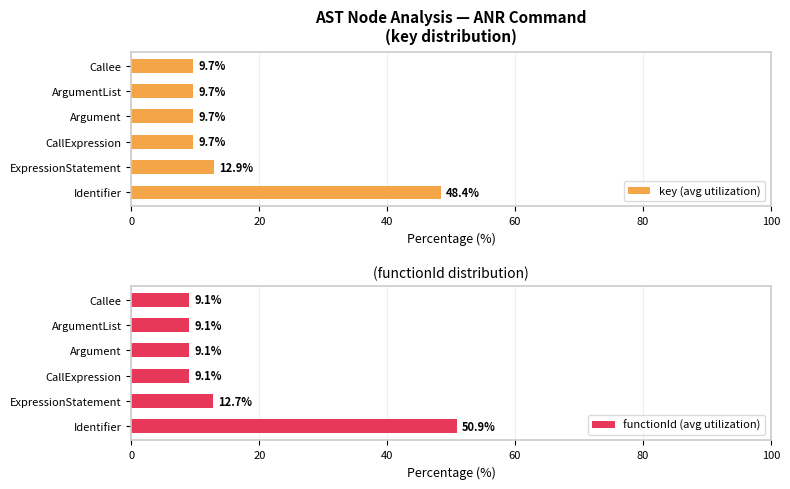

Is it true that key (avg utilization) equals 4.6 at 80?

False